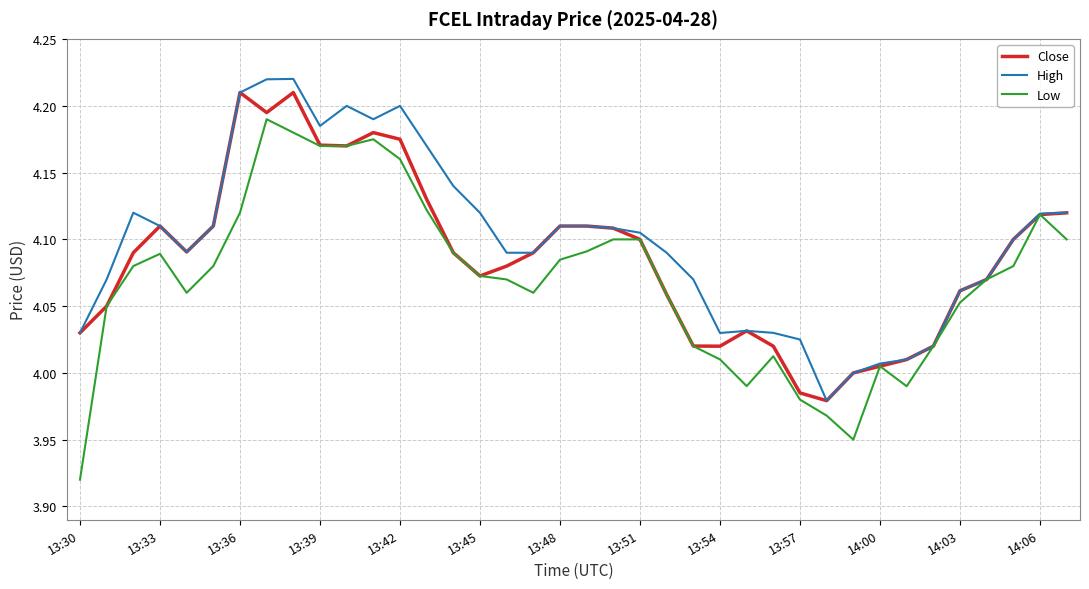

Which series has the widest spread of values?

Low